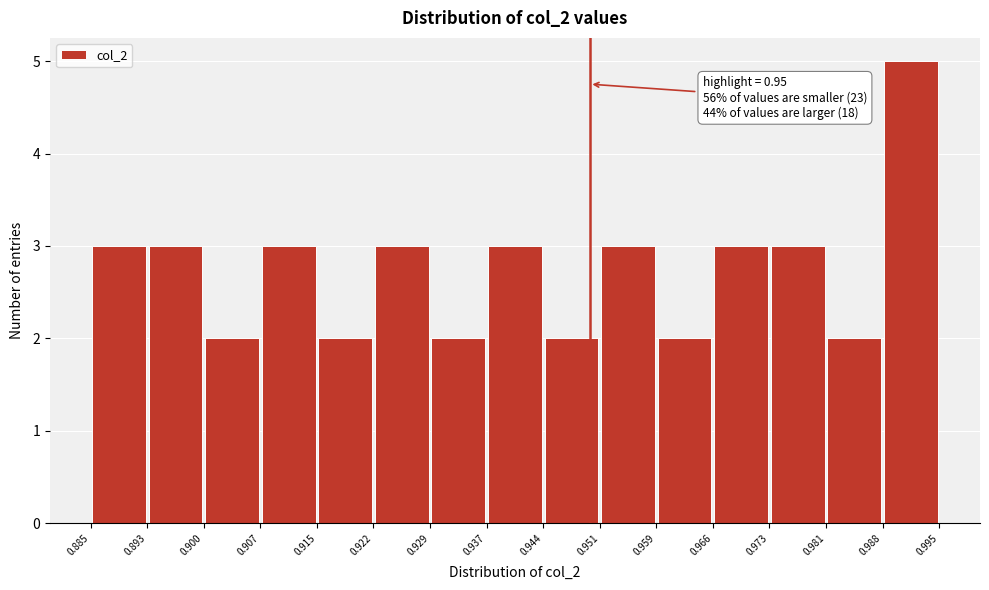

Which range on the x-axis has the tallest bar?

0.988 to 0.995